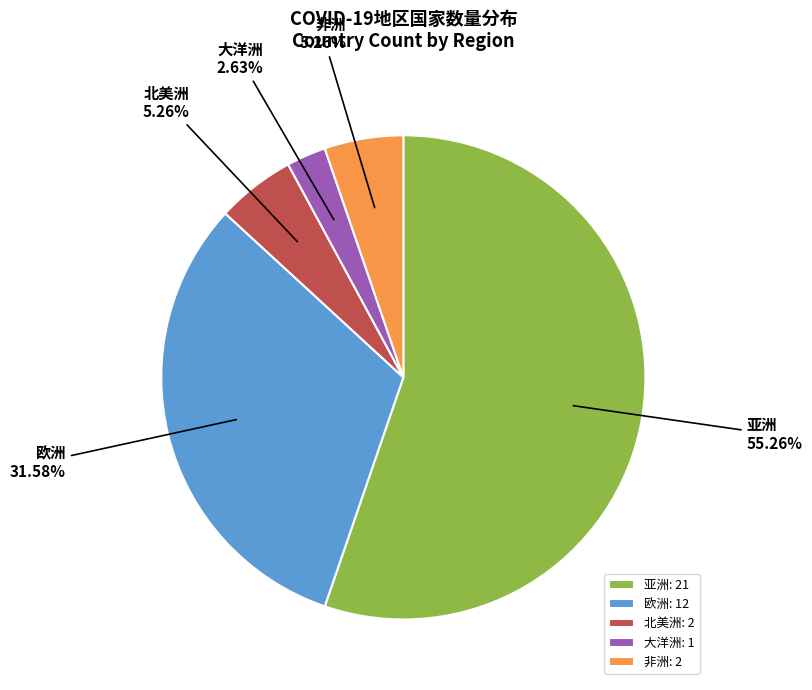

Between 北美洲: 2 and 欧洲: 12, which is larger?

欧洲: 12